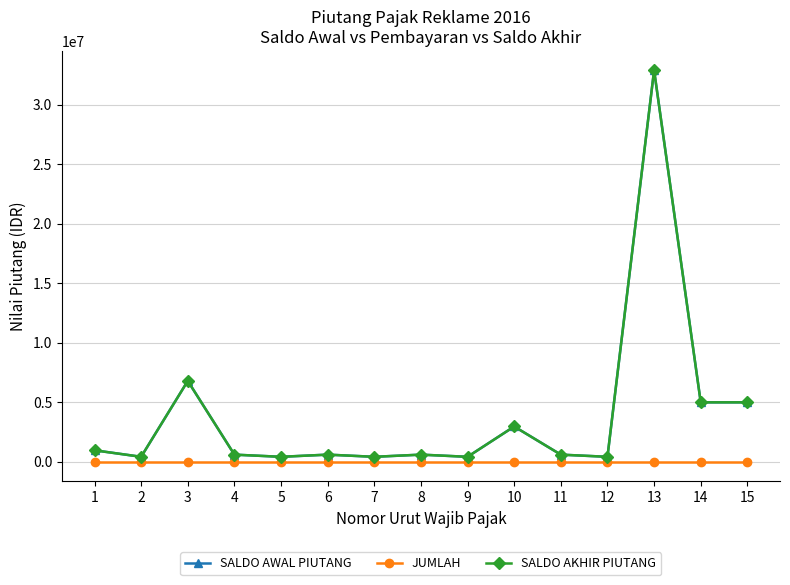

Which has a higher value, 2 or 6?

6